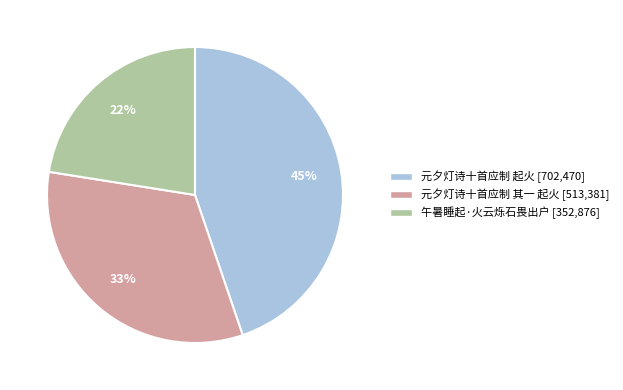

What is the ratio of the value at 元夕灯诗十首应制 其一 起火 to the value at 元夕灯诗十首应制 起火?

0.7